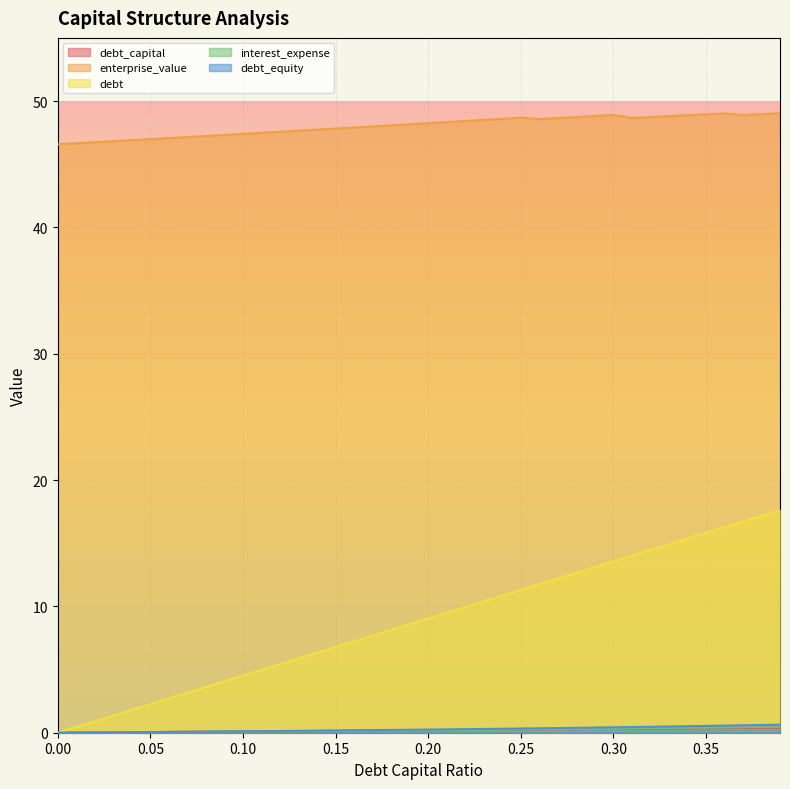

Where is the first local maximum for enterprise_value?

0.25